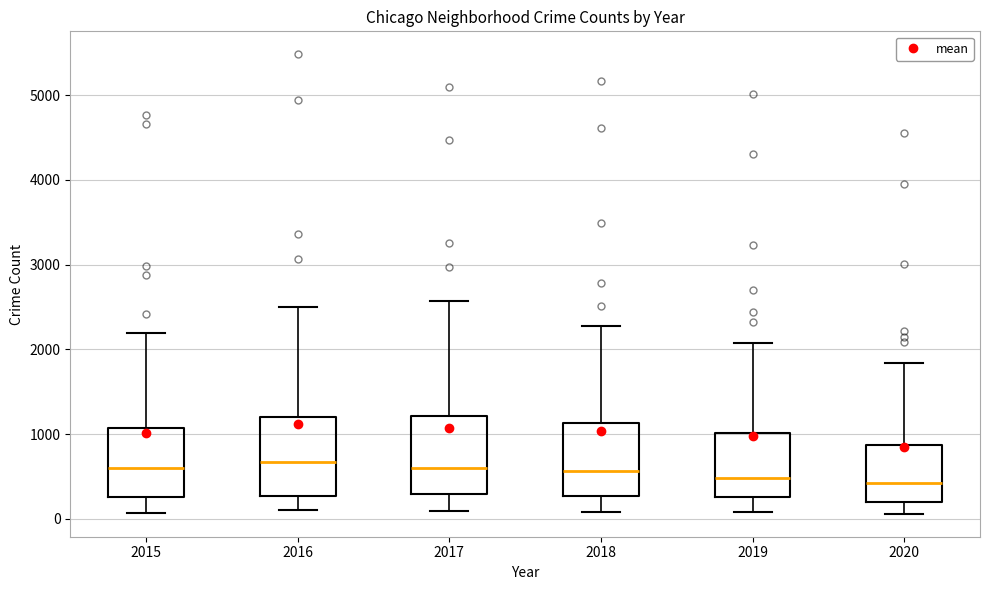

Where is the upper edge of the box at x = 2015 on the y-axis? The values are not printed on the chart, so give them approximately, as read against the axis.

1100